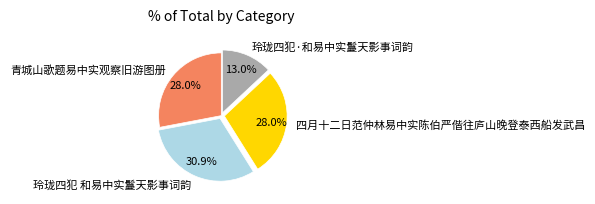

How many slices are in this pie chart?

4